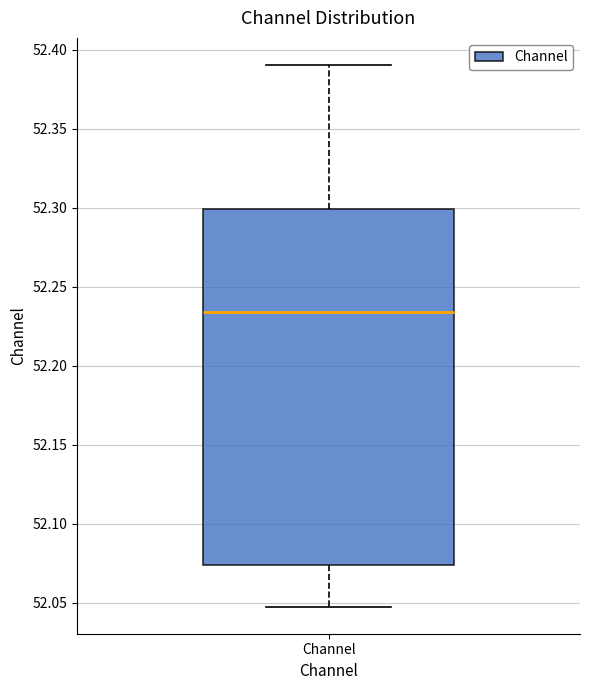

Transcribe this box plot: give where the median line is, the range the box spans, and where the two whiskers end, as read against the y-axis. The values are not printed on the chart, so give them approximately, as read against the axis.

median 52.235, box 52.075 to 52.300, whiskers 52.045 to 52.390